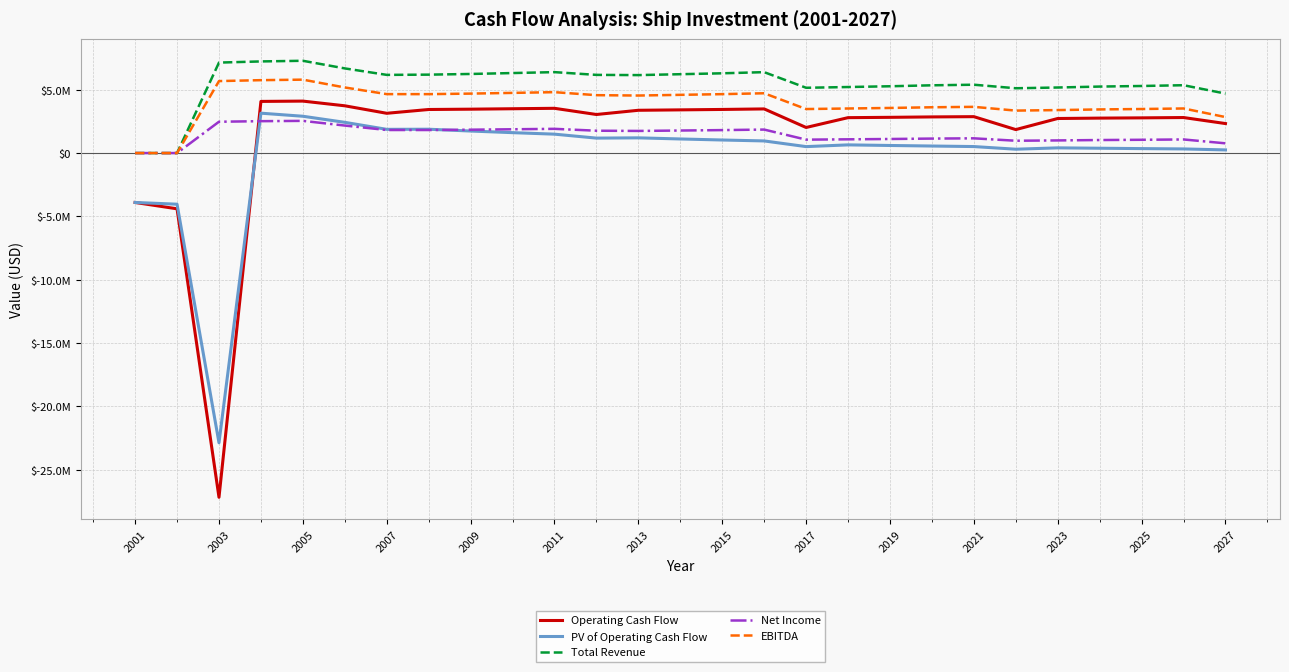

Is this an area chart (filled region under the line)?

No